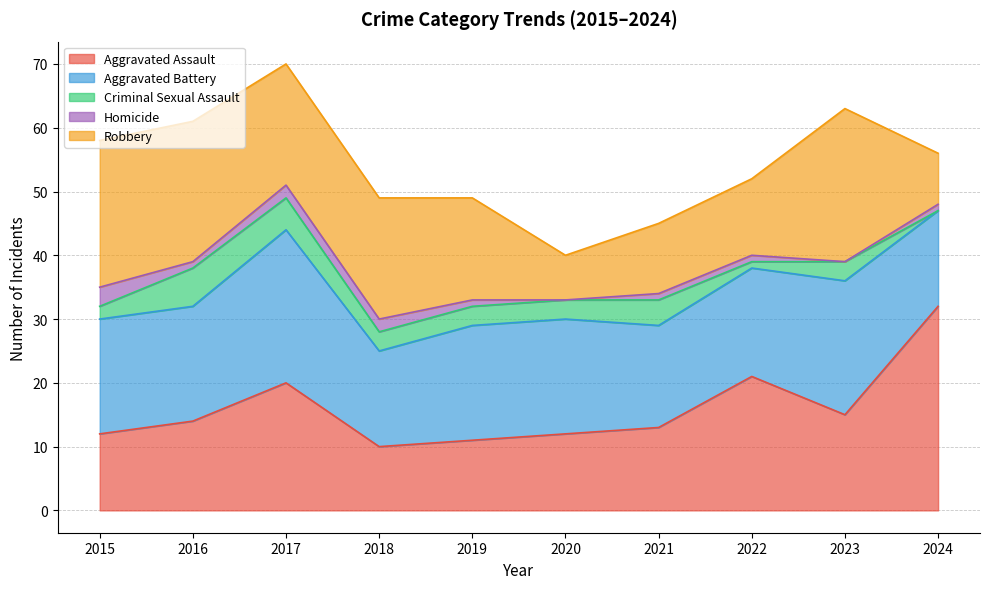

The value of Criminal Sexual Assault at 2016 is 2. True or false?

False